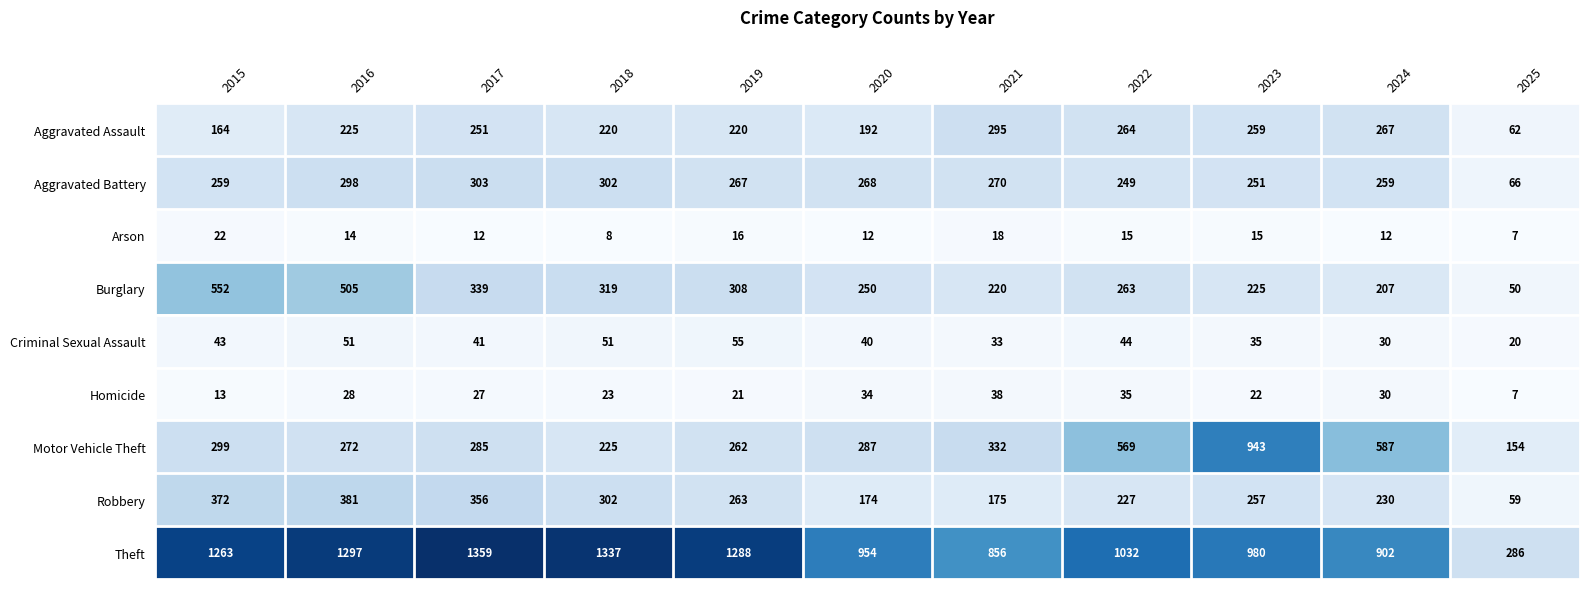

What is the approximate value of Motor Vehicle Theft at 2020, to the nearest 100?

300